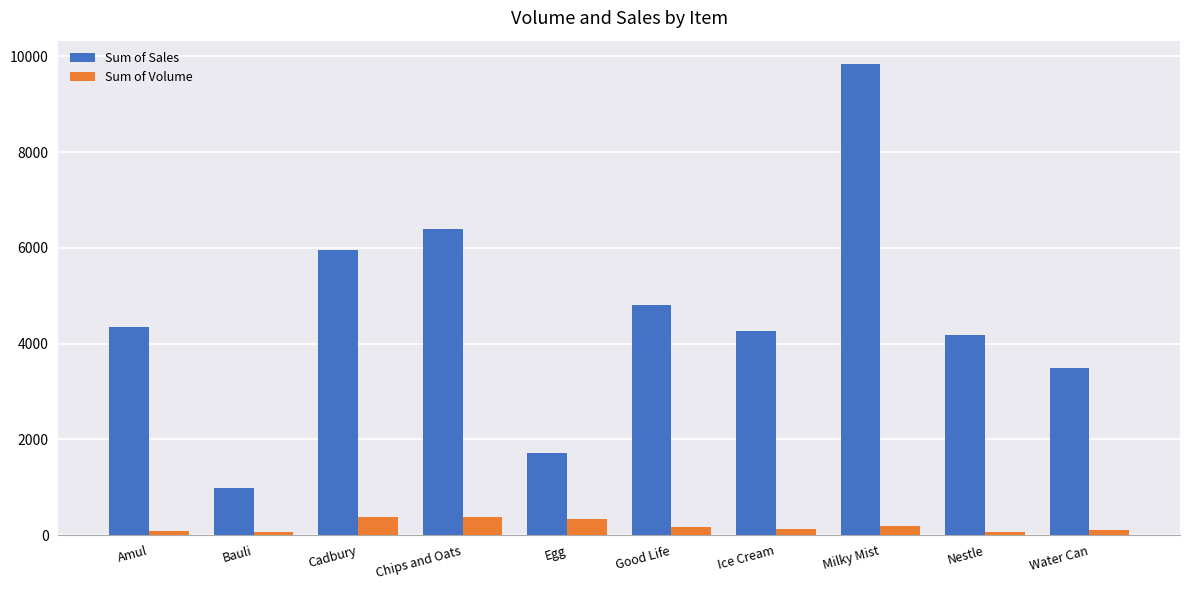

What is the lowest value of the Sum of Sales series?

990.0